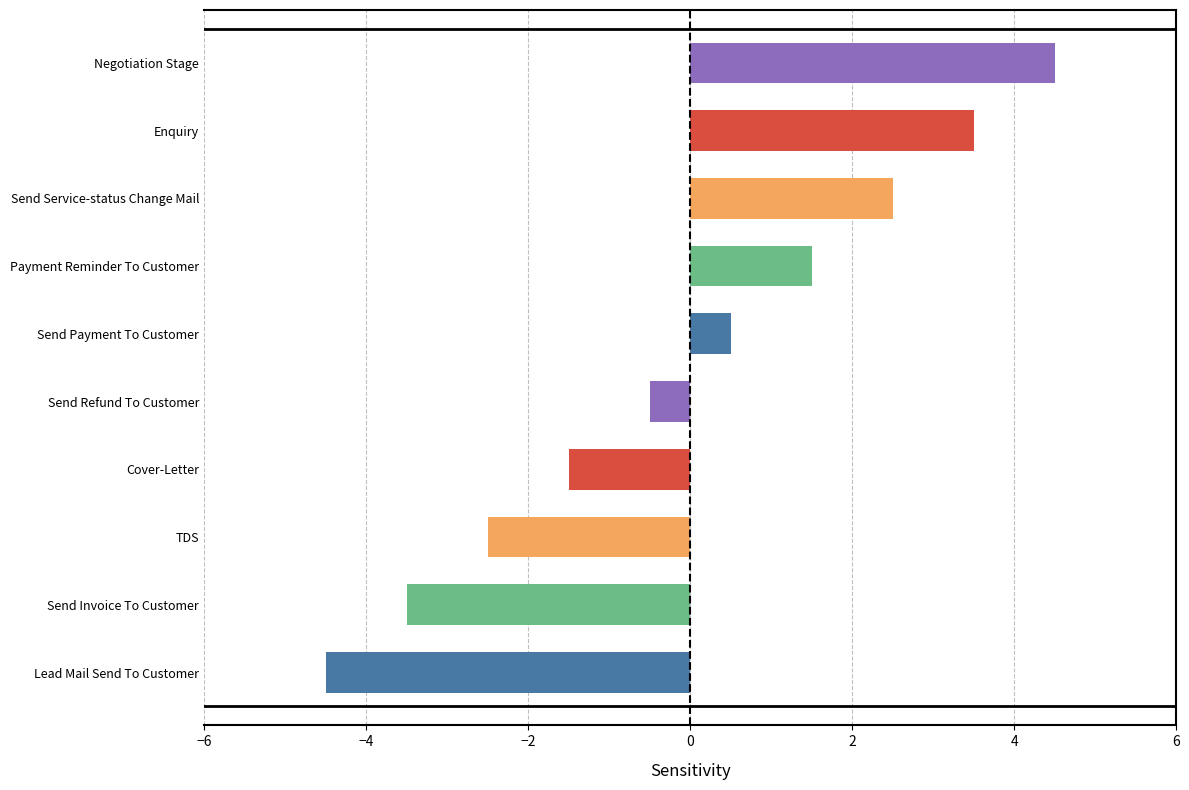

Reading top to bottom, transcribe all the data shown in this chart.

4.5	3.5	2.5	1.5	0.5	-0.5	-1.5	-2.5	-3.5	-4.5